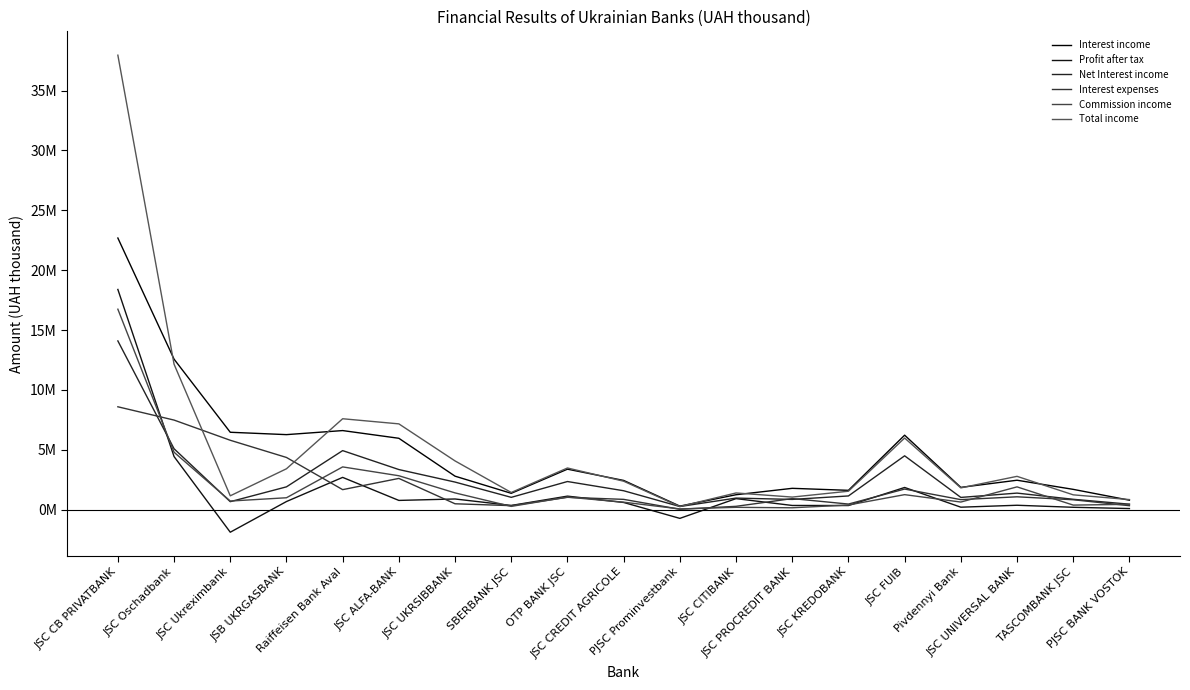

Does the chart display data point markers on the line(s)?

No